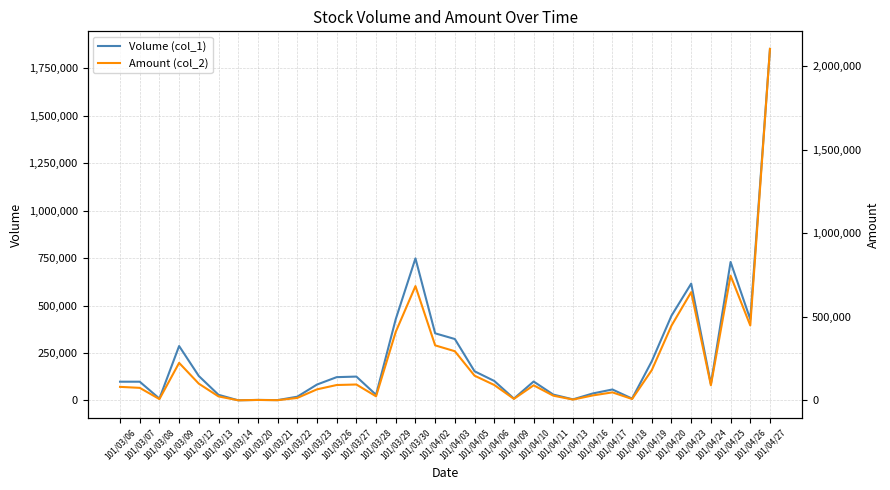

What is the smallest value displayed?

780